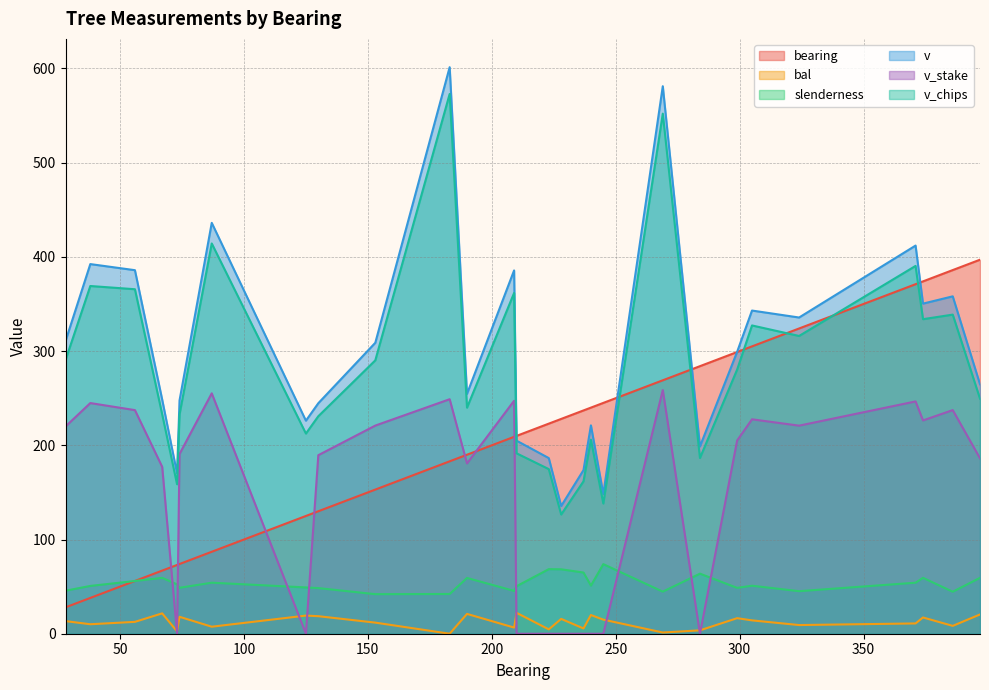

Read the v_chips value at 284.

186.5